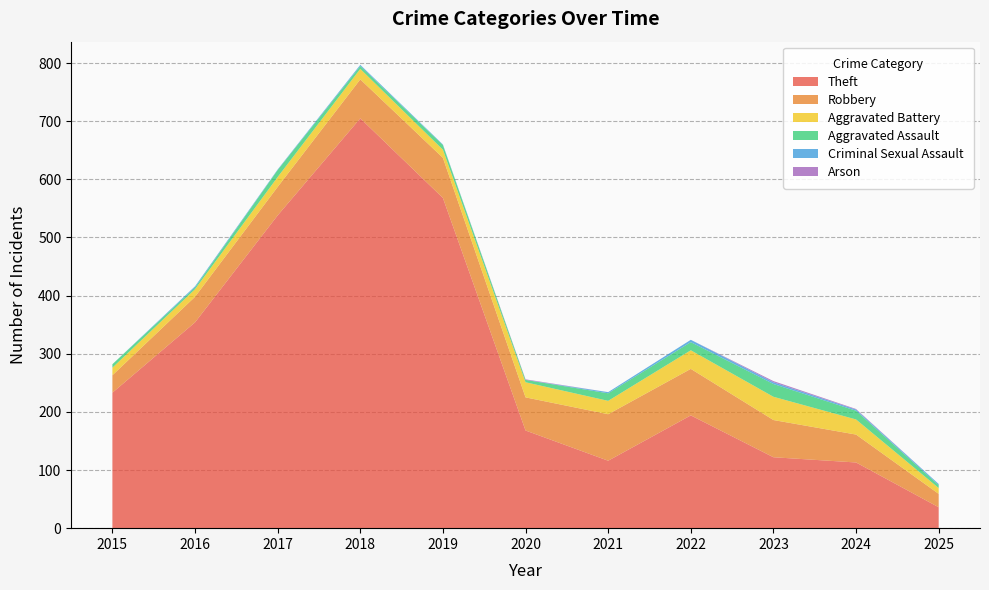

Reading left to right, transcribe all the data shown in this chart.

Theft: 2015=233	2016=354	2017=538	2018=705	2019=568	2020=168	2021=116	2022=194	2023=122	2024=113	2025=36
Robbery: 2015=30	2016=44	2017=49	2018=67	2019=69	2020=57	2021=80	2022=80	2023=64	2024=48	2025=23
Aggravated Battery: 2015=13	2016=13	2017=17	2018=18	2019=14	2020=26	2021=23	2022=32	2023=40	2024=26	2025=10
Aggravated Assault: 2015=6	2016=3	2017=12	2018=5	2019=8	2020=4	2021=13	2022=14	2023=22	2024=15	2025=5
Criminal Sexual Assault: 2015=0	2016=2	2017=1	2018=2	2019=1	2020=0	2021=2	2022=4	2023=3	2024=2	2025=2
Arson: 2015=0	2016=0	2017=0	2018=0	2019=0	2020=1	2021=0	2022=0	2023=2	2024=1	2025=0